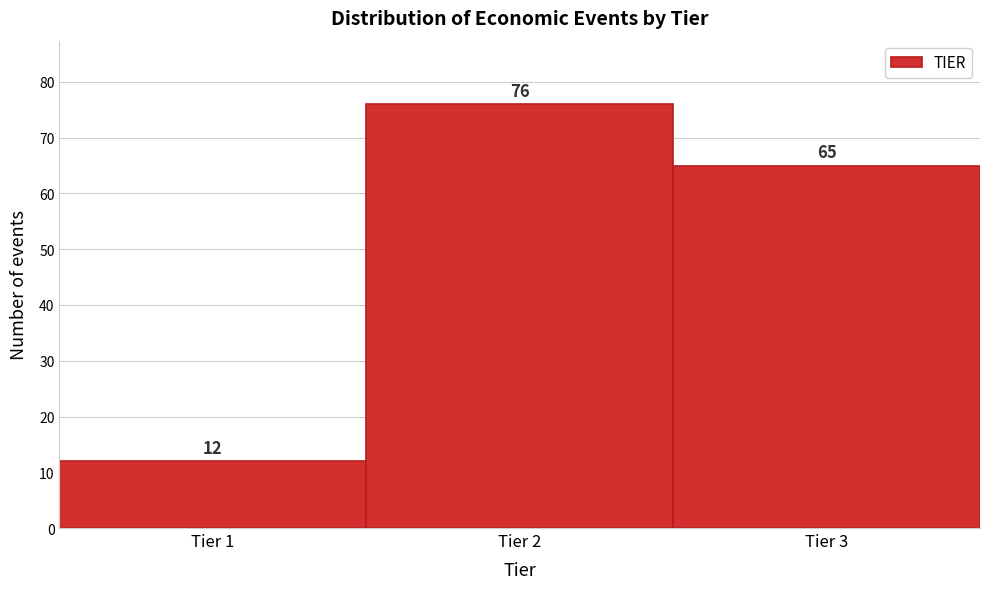

Reading right to left, extract all data points from this chart.

65	76	12